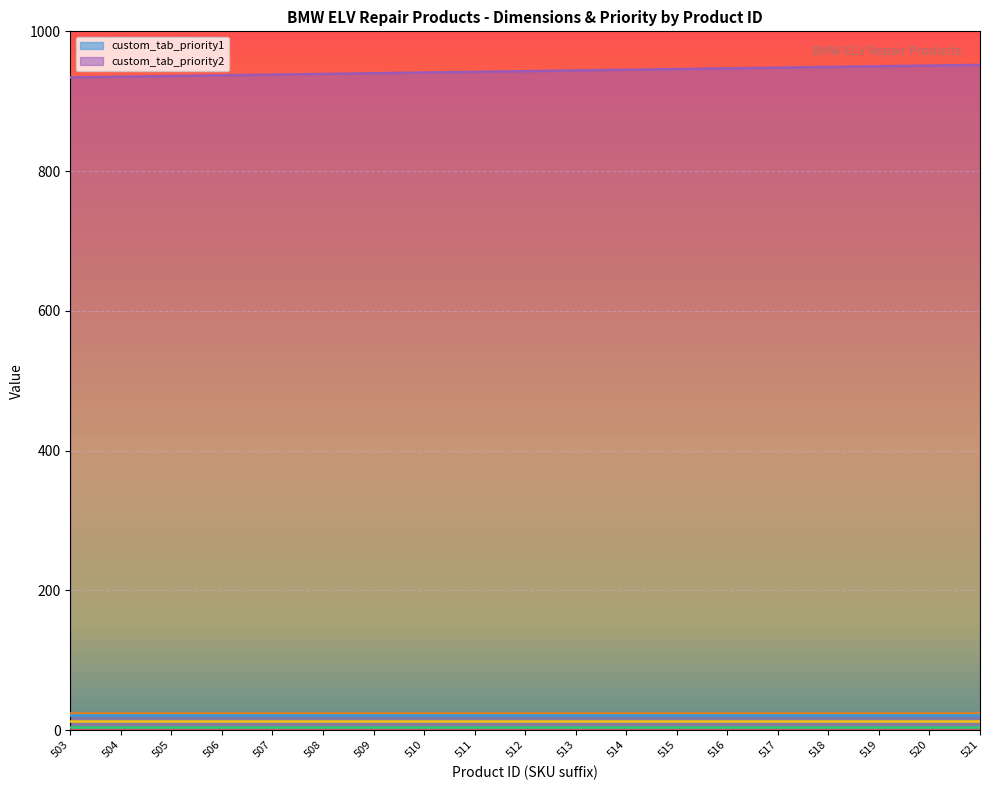

Which has a higher value, 518 or 509?

518